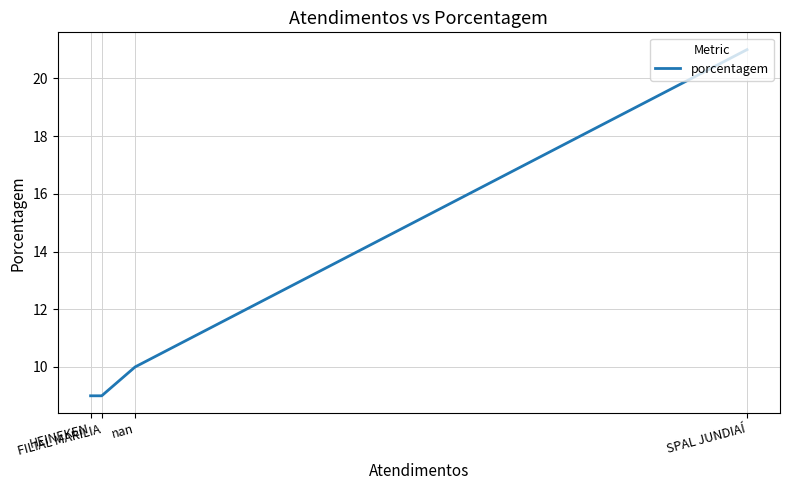

True or false: there are more than 1 points higher than both neighbors.

False